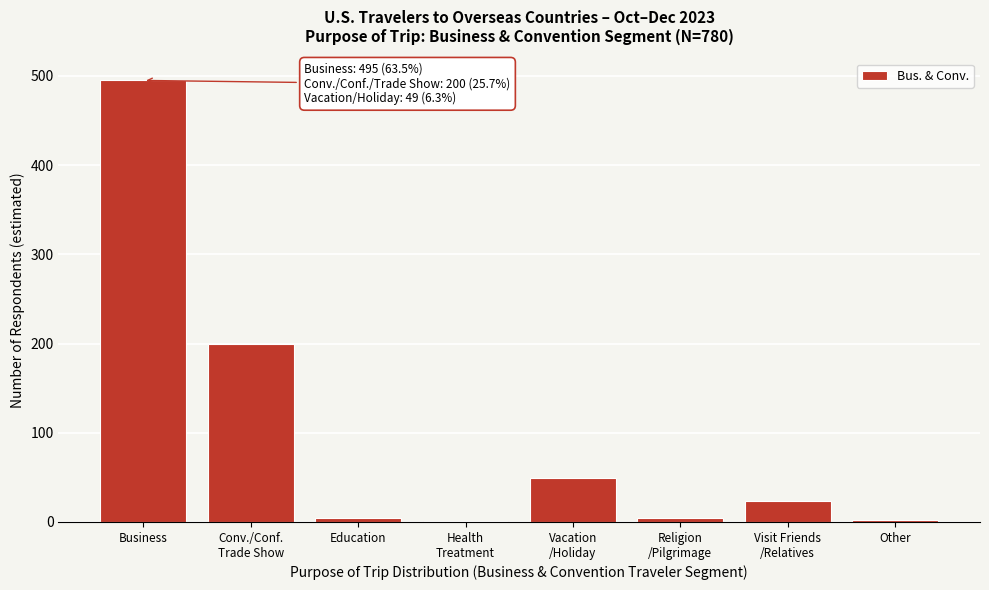

What is the greatest value displayed?

495